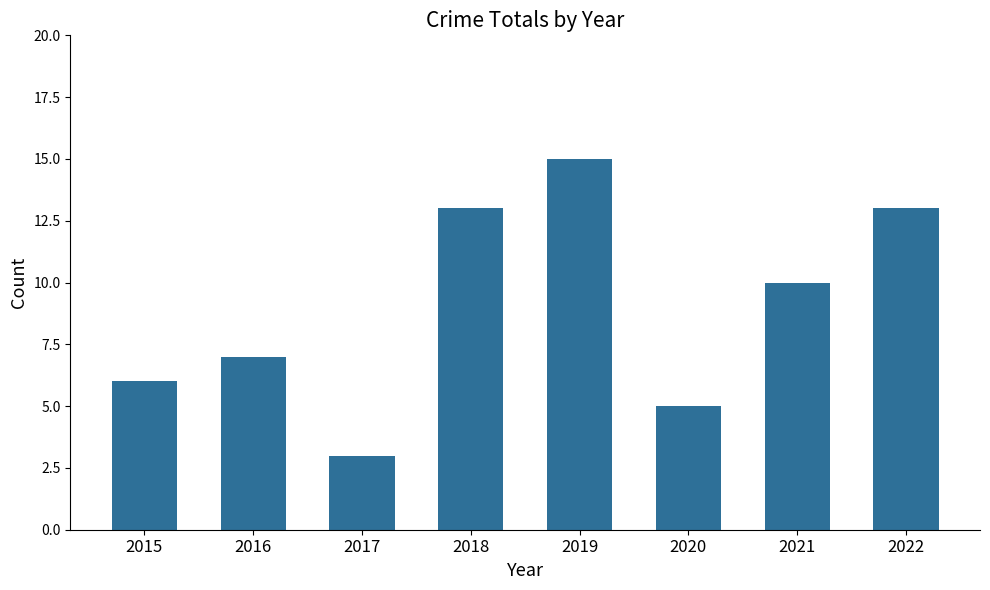

What is the ratio of the value at 2016 to the value at 2022?

0.5